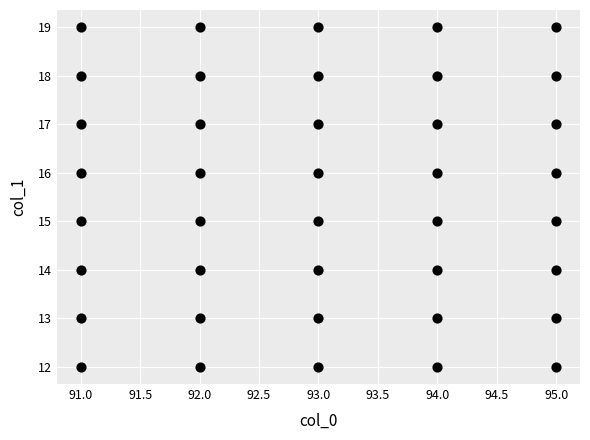

What is the range of X values (max minus min)?

4